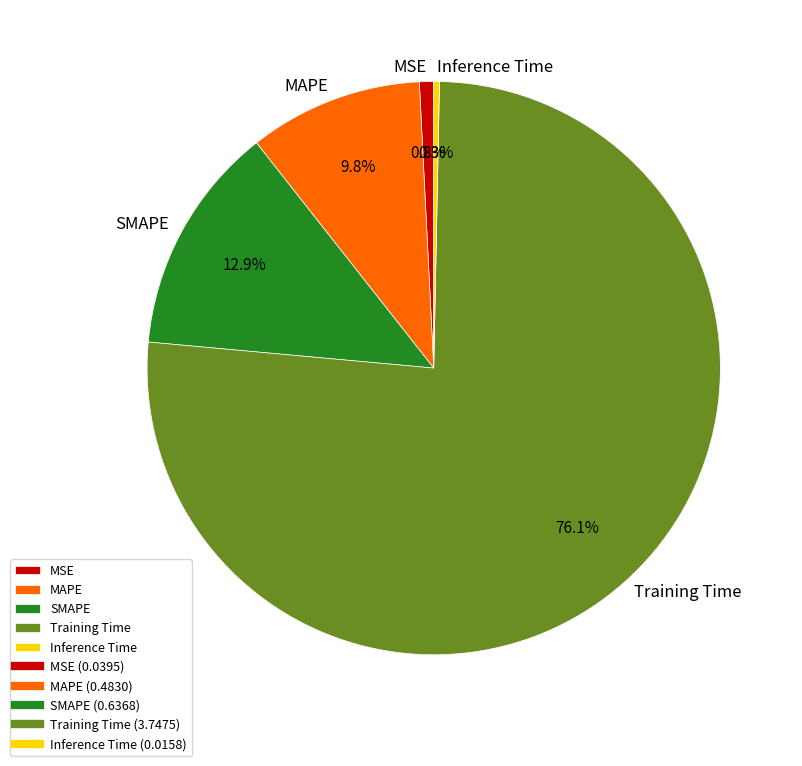

Which slice represents more than half of the pie?

Training Time